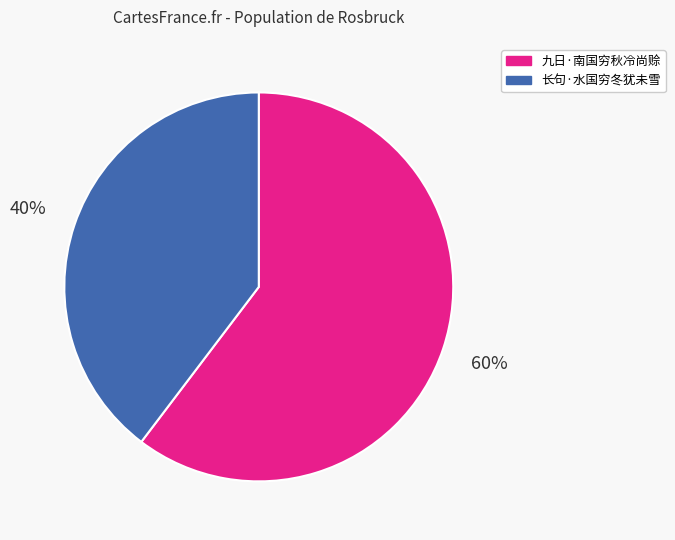

Rank the categories by value from lowest to highest.

长句·水国穷冬犹未雪, 九日·南国穷秋冷尚赊